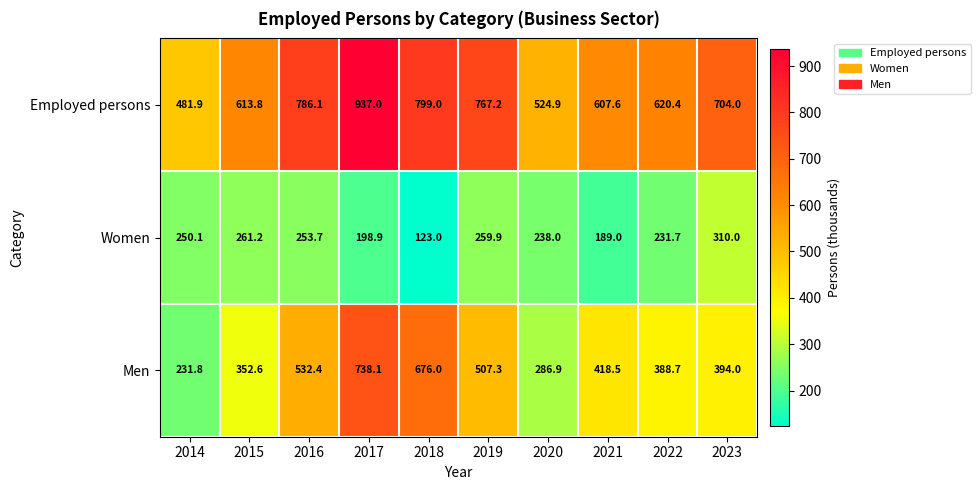

Between 2014 and 2016, which series saw the biggest shift?

Employed persons